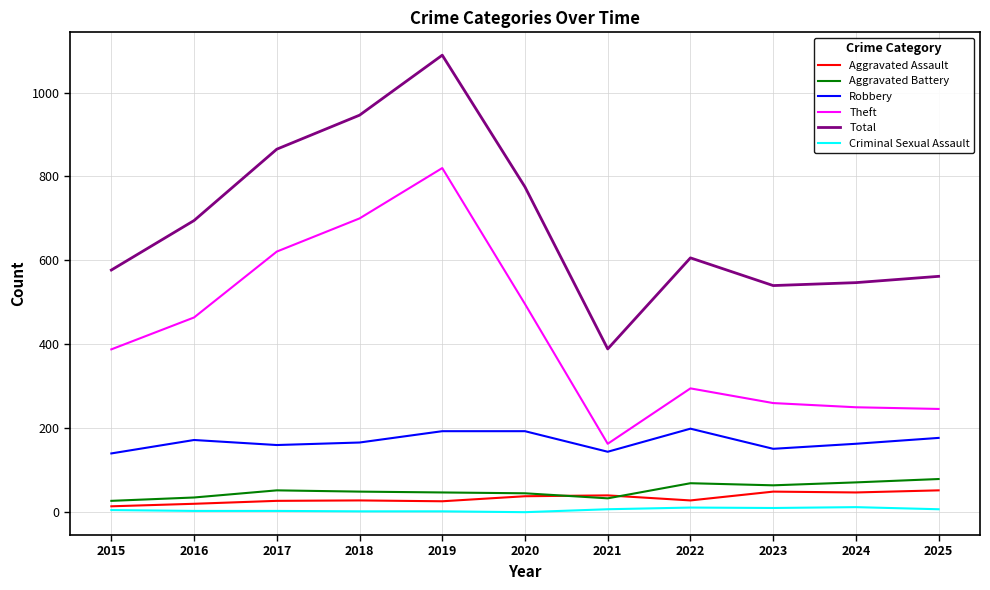

Which series has the largest range (max minus min)?

Total